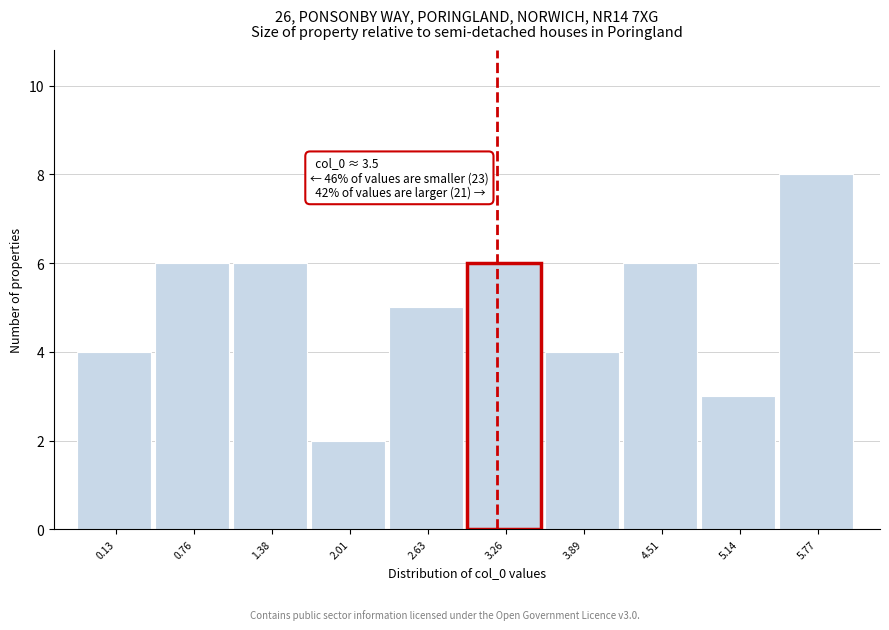

Reading right to left, what are all the values shown in this chart?

8	3	6	4	6	5	2	6	6	4